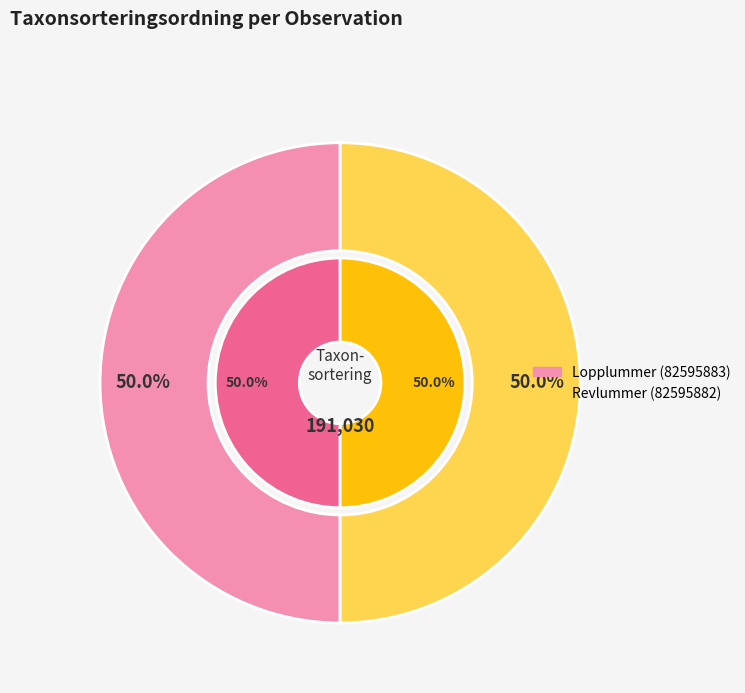

Approximately how many times larger is the value at Lopplummer (82595883) compared to Revlummer (82595882)?

1.0